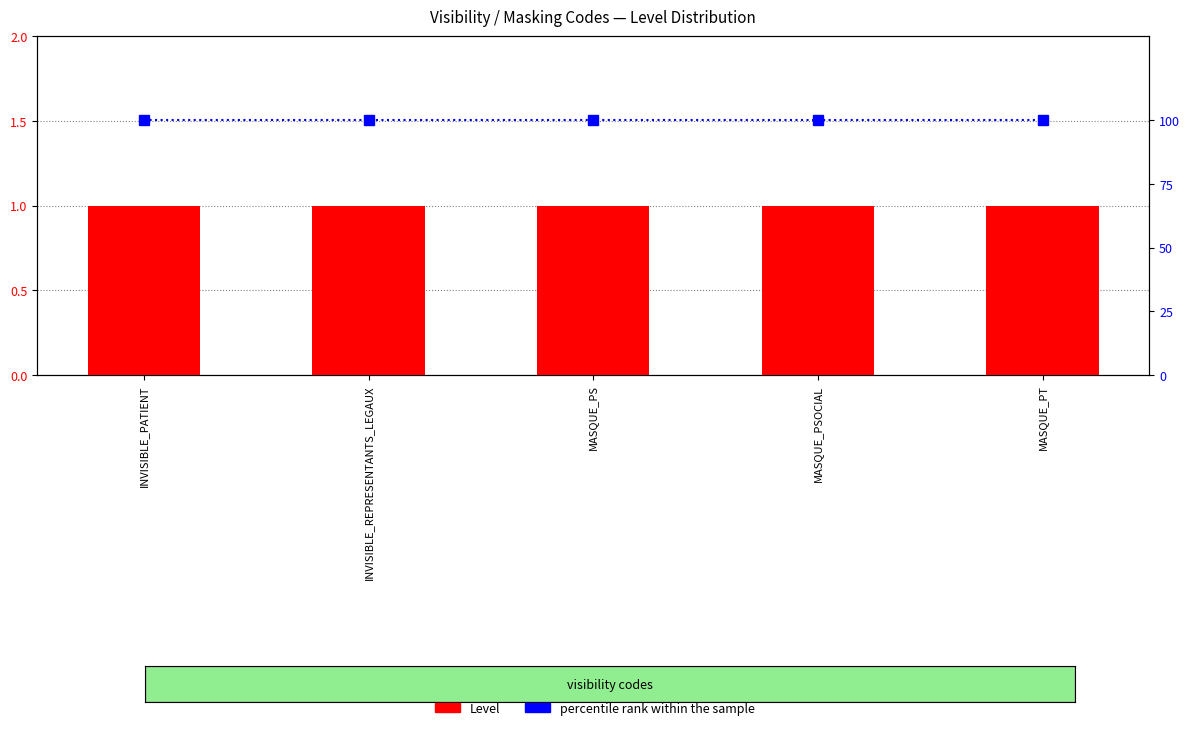

List the series in order of their peak value, highest first.

percentile rank within the sample, Level